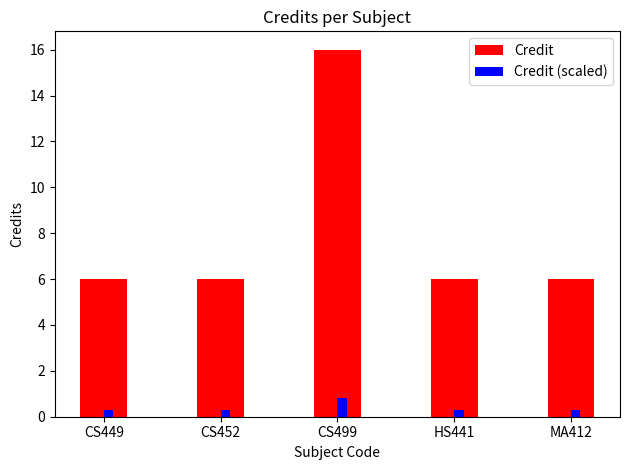

The Credit series shows 6.0 at HS441. True or false?

True